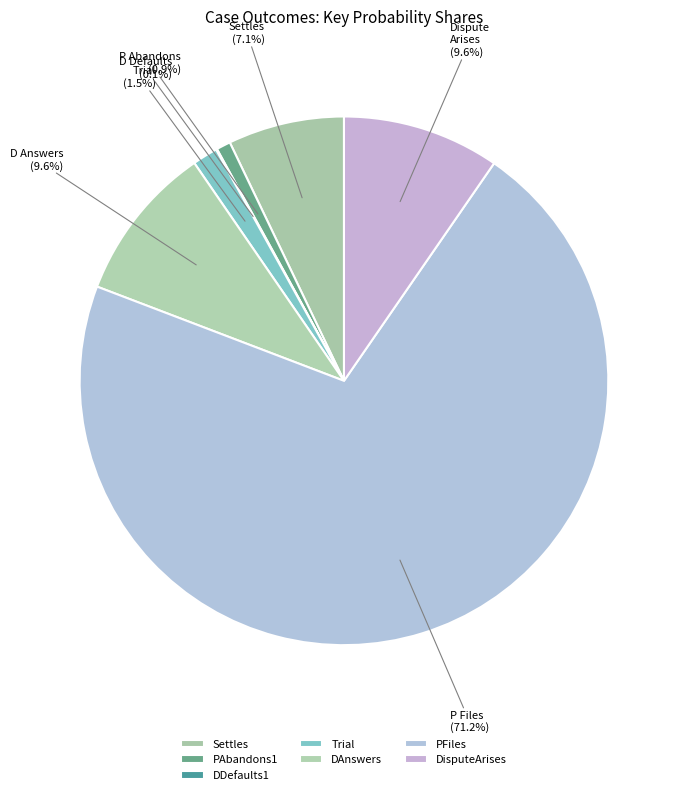

Combined, what portion of the pie is Settles and PAbandons1?

8.0%